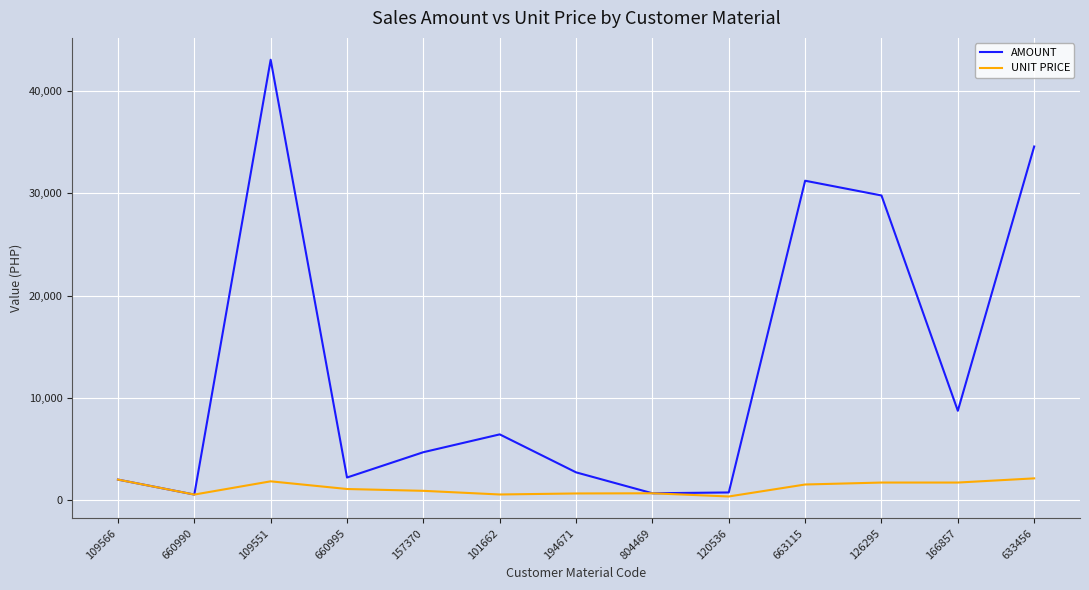

What value does the AMOUNT series have at 109551?

43054.2